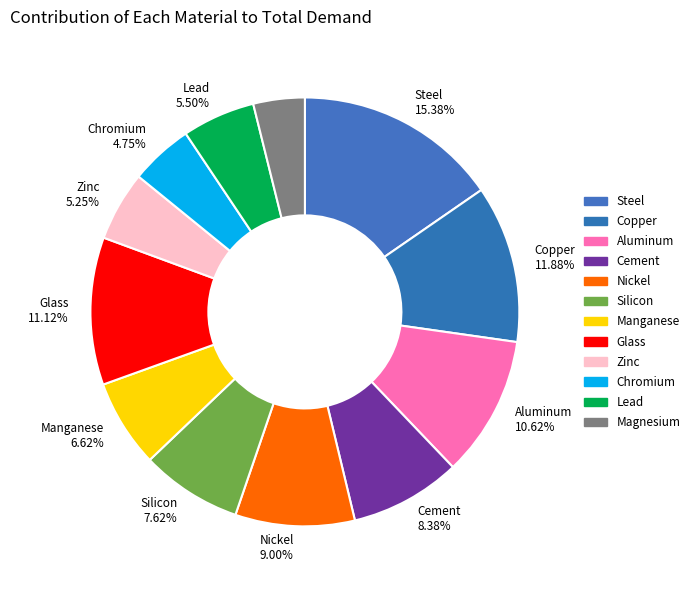

What percentage do Lead and Silicon together represent?

13.1%